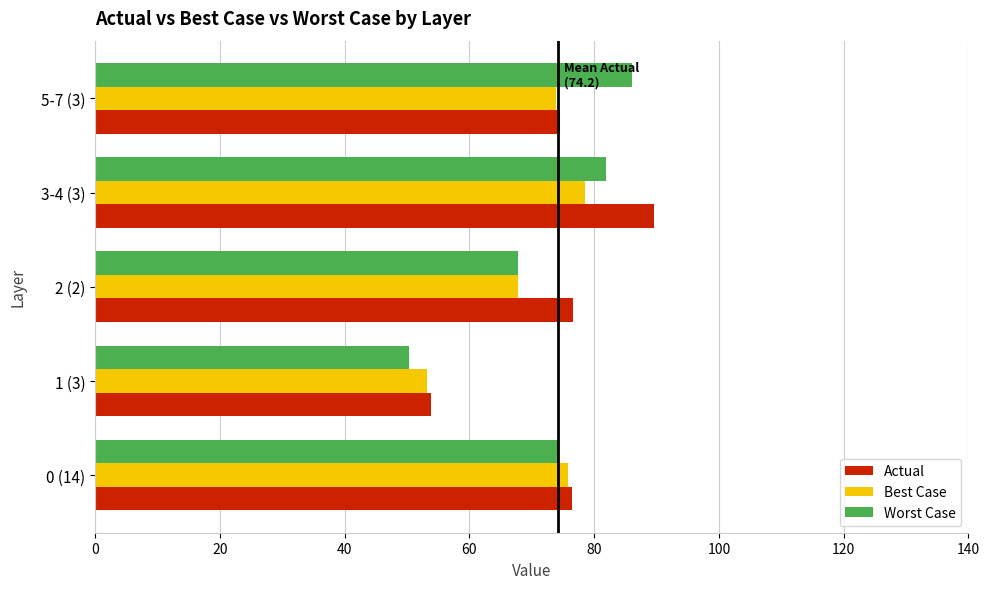

The Worst Case series shows 16.3 at 0 (14). True or false?

False